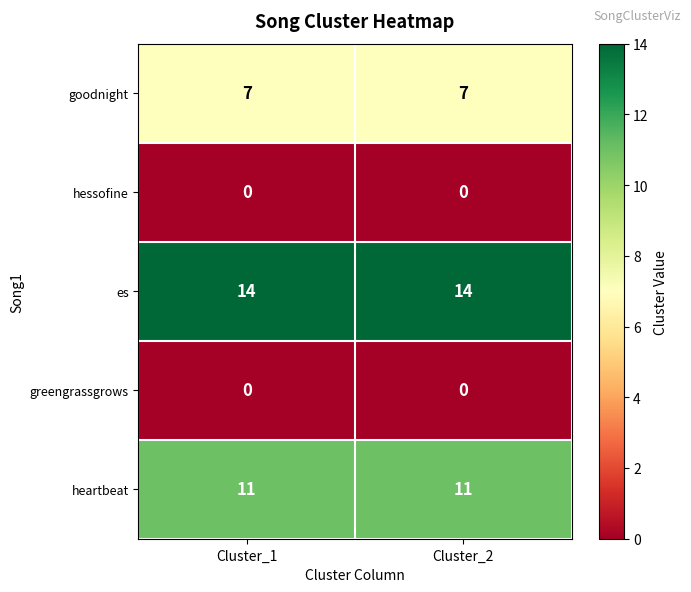

What is the greatest value displayed?

14